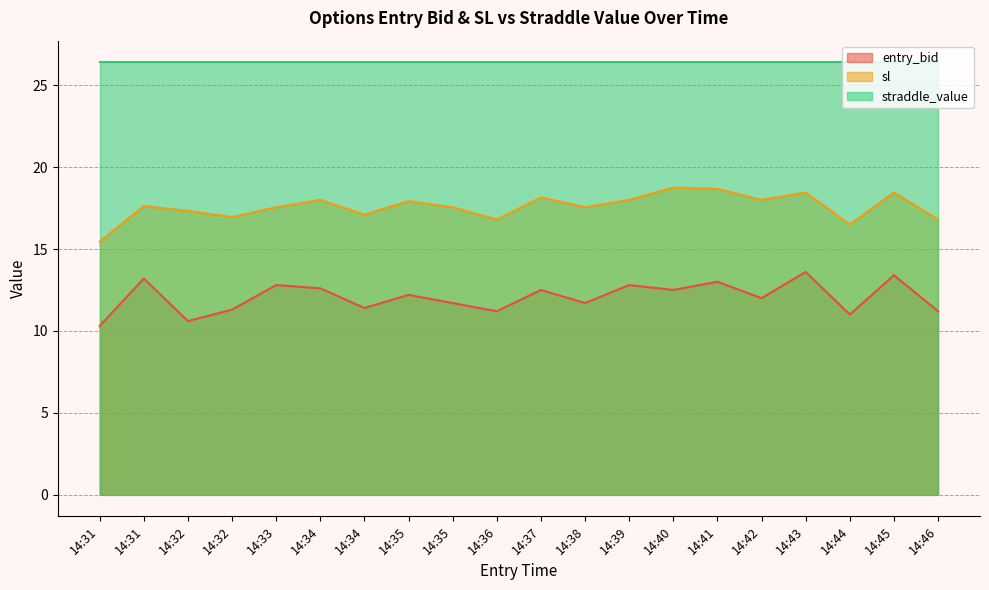

Between 14:38 and 14:34, which is larger?

14:34